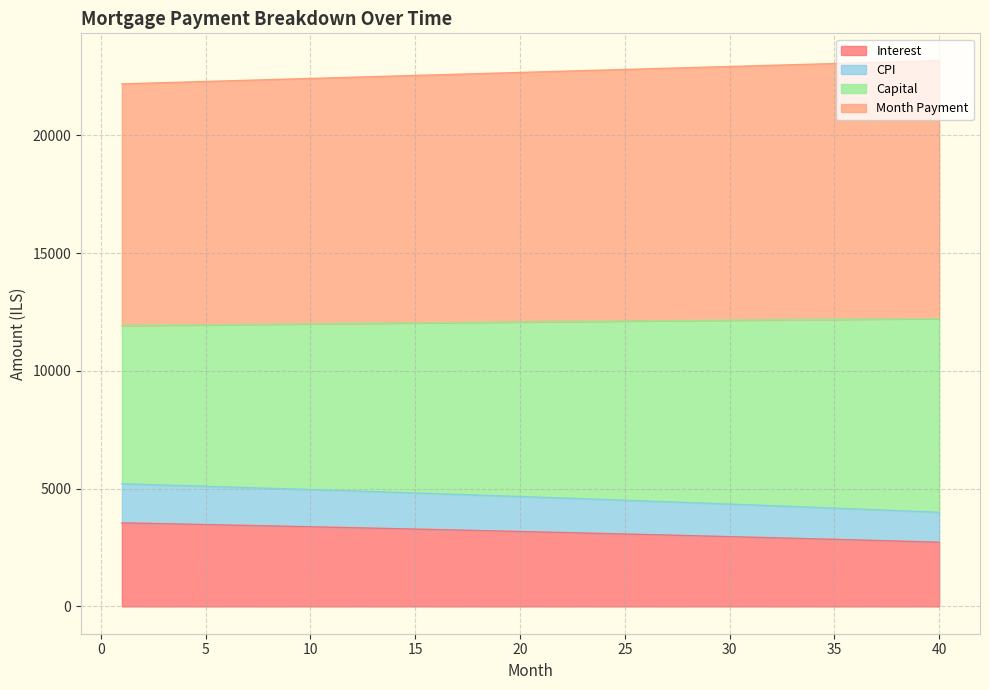

What is the lowest value of the Interest series?

2726.5